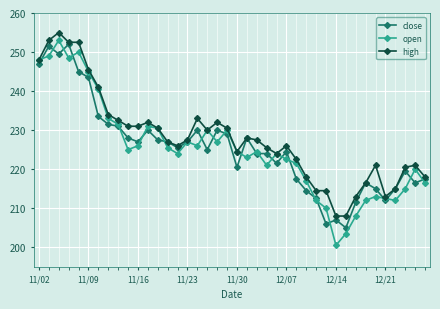

What is the greatest value displayed?

255.0